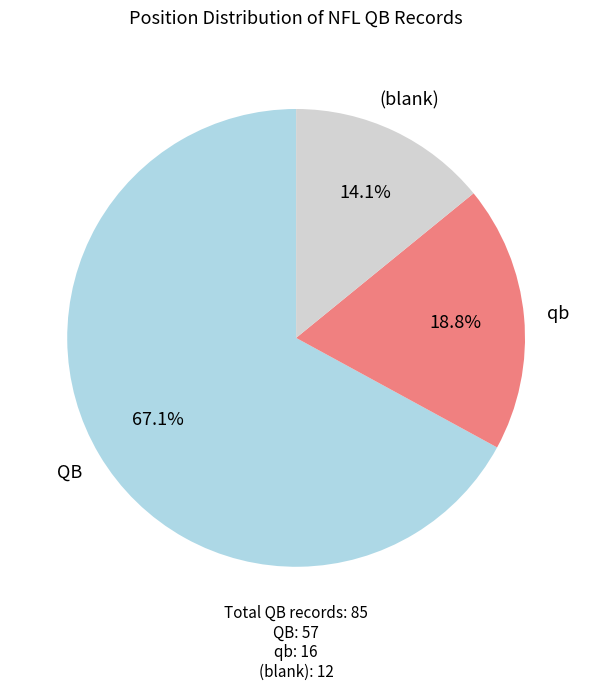

Between QB and qb, which is larger?

QB